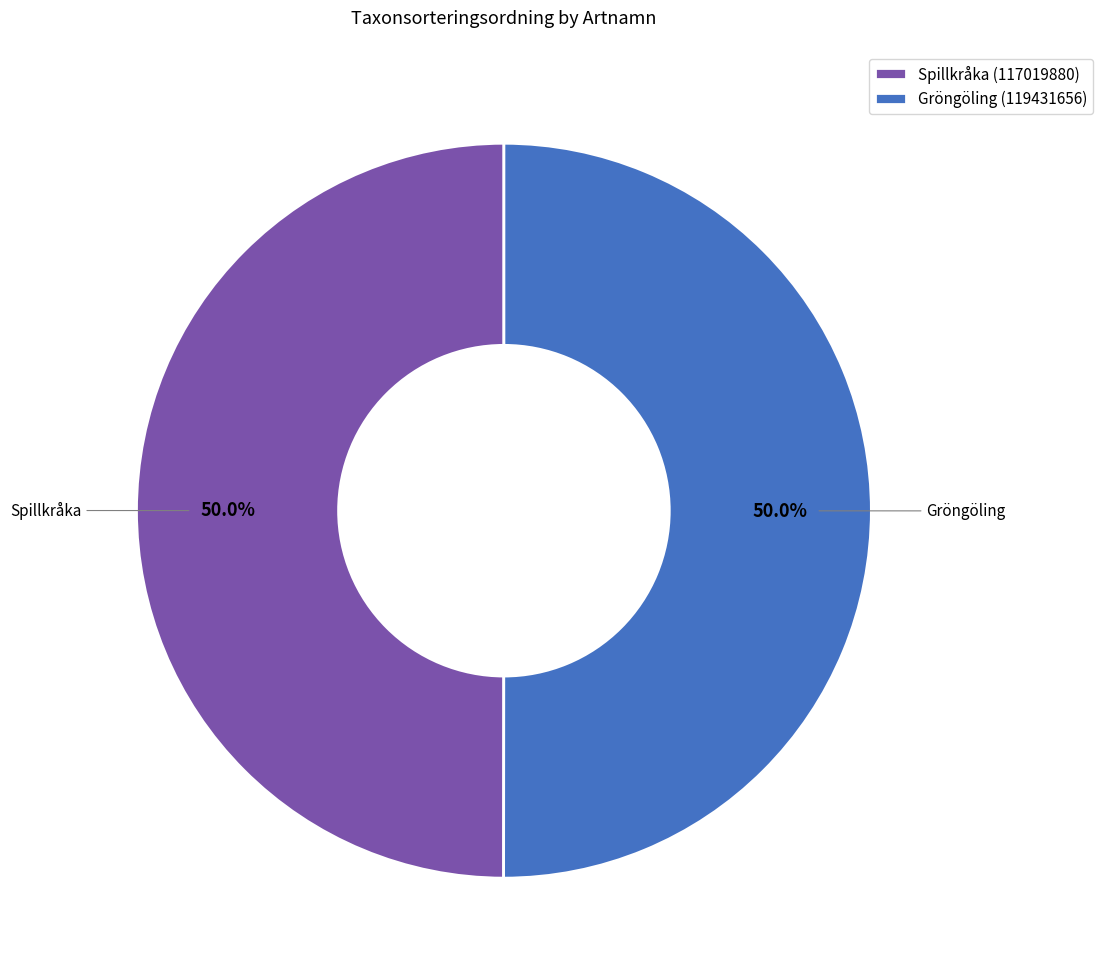

Is it true that Spillkråka (117019880) is 50% of the pie?

True